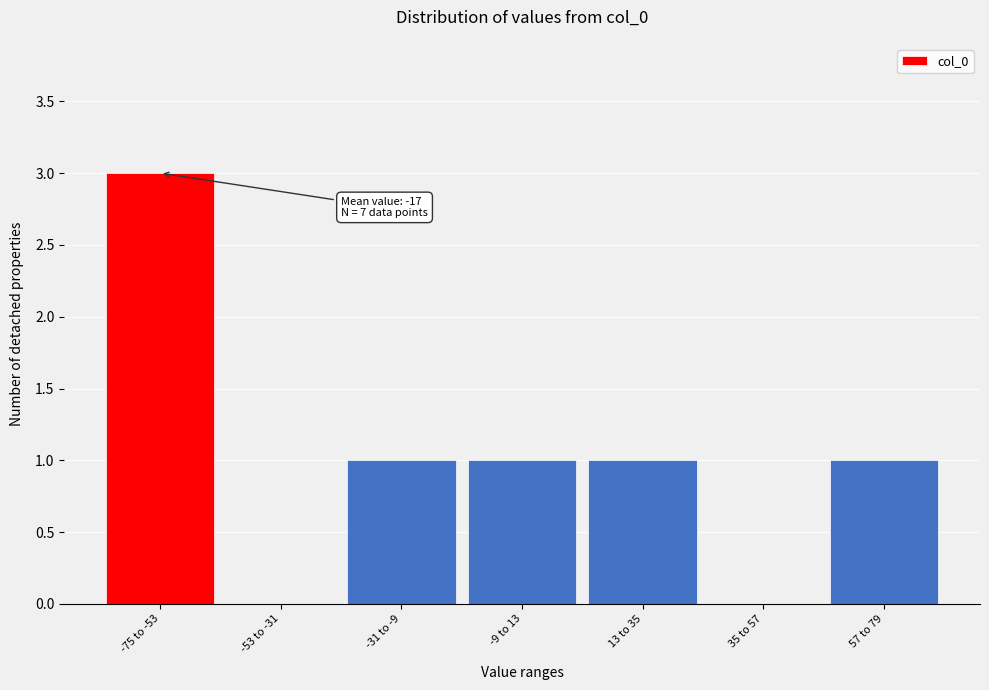

Reading left to right, extract all data points from this chart.

-75 to -53=3	-53 to -31=0	-31 to -9=1	-9 to 13=1	13 to 35=1	35 to 57=0	57 to 79=1